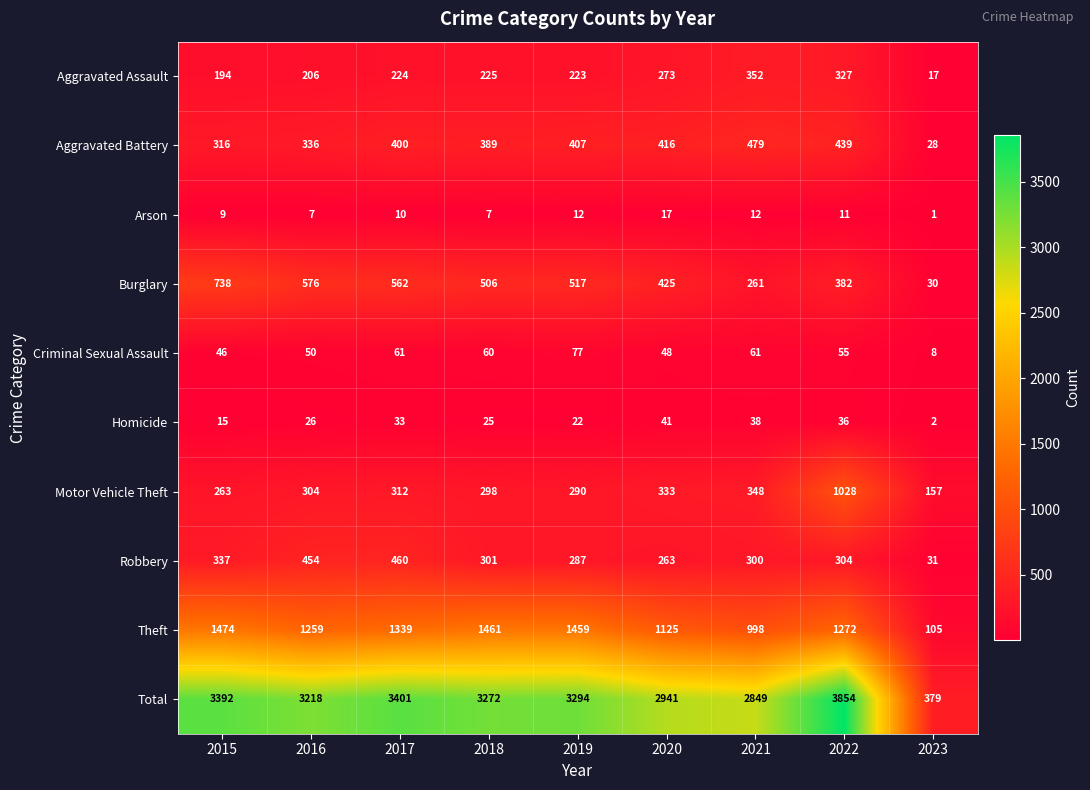

Where does the Robbery series first go above 301?

2015